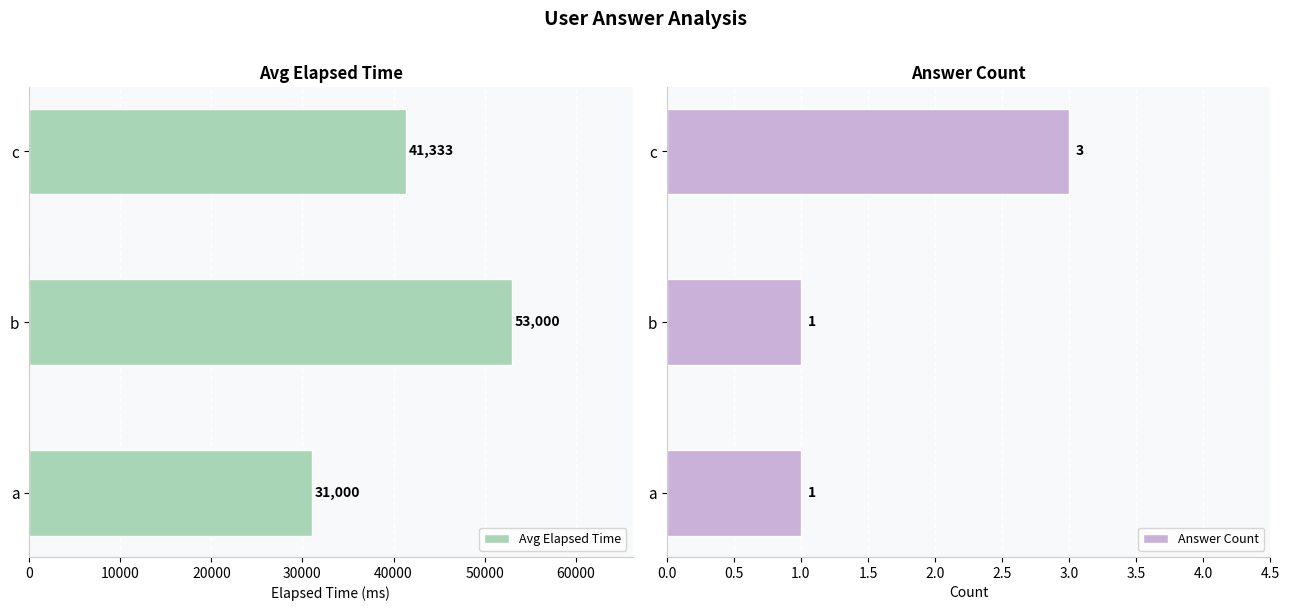

What are all the series names shown in the legend?

Avg Elapsed Time, Answer Count